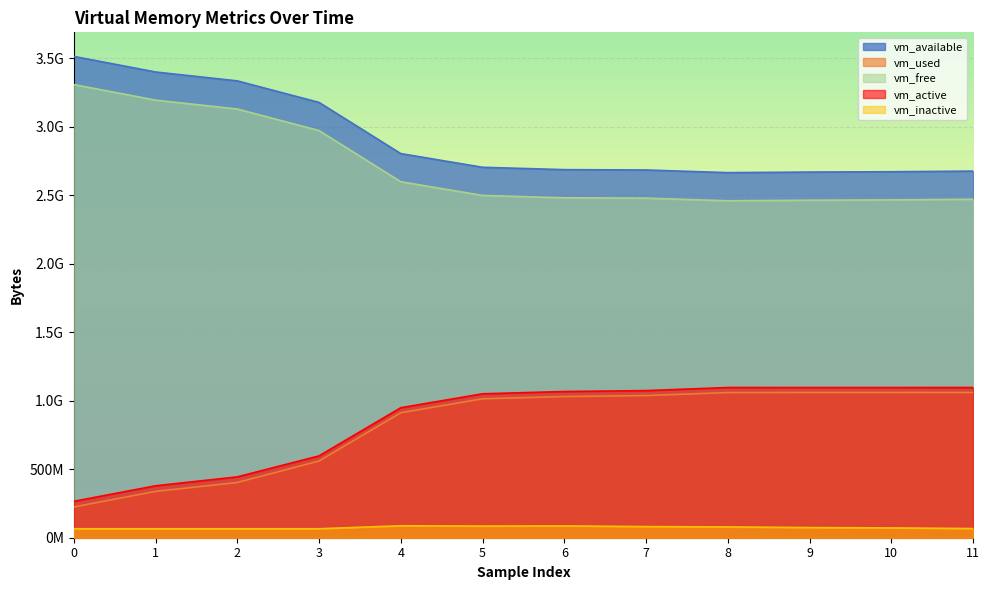

In vm_inactive, how many points are higher than both neighbors (excluding endpoints)?

2